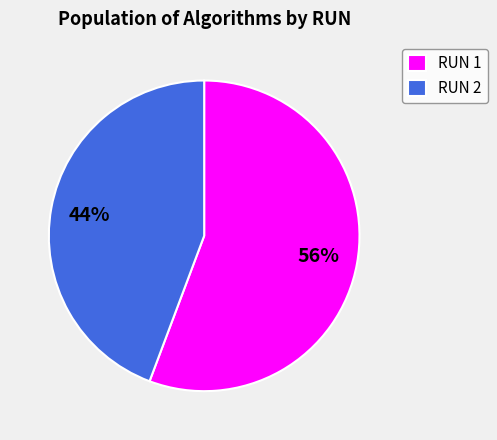

Do RUN 2 and RUN 1 together represent more than half of the pie?

Yes